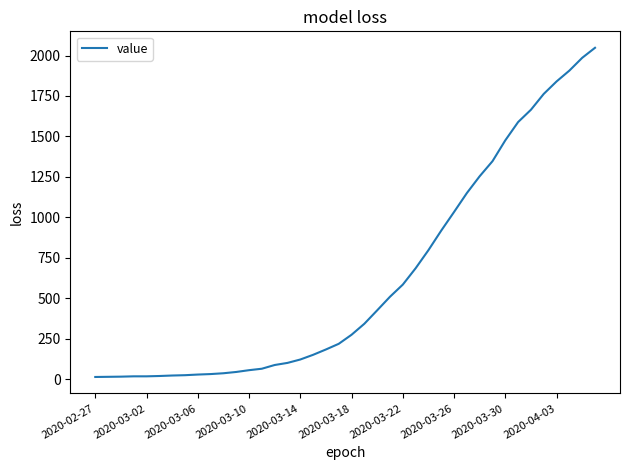

How many lines are shown in the chart?

1